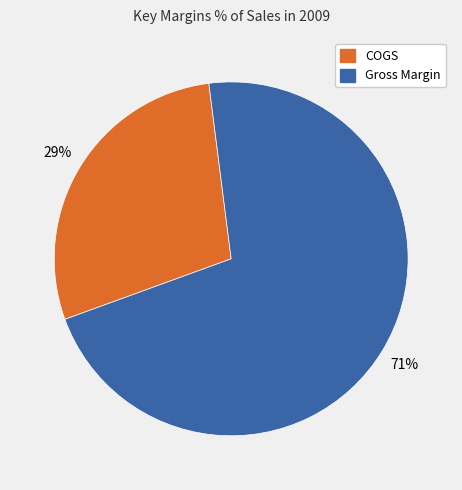

Is there any slice that represents more than half of the pie?

Yes